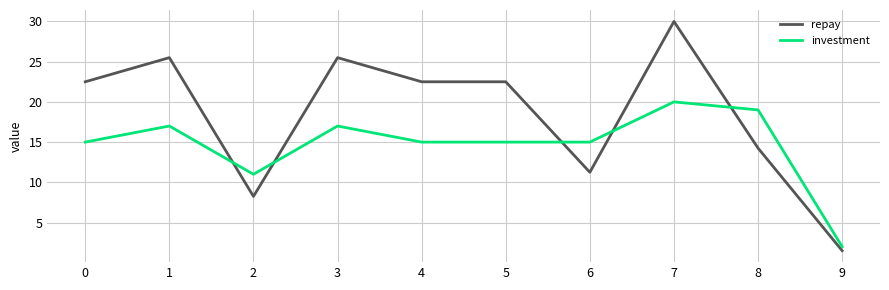

Which series has the largest total across all categories?

repay